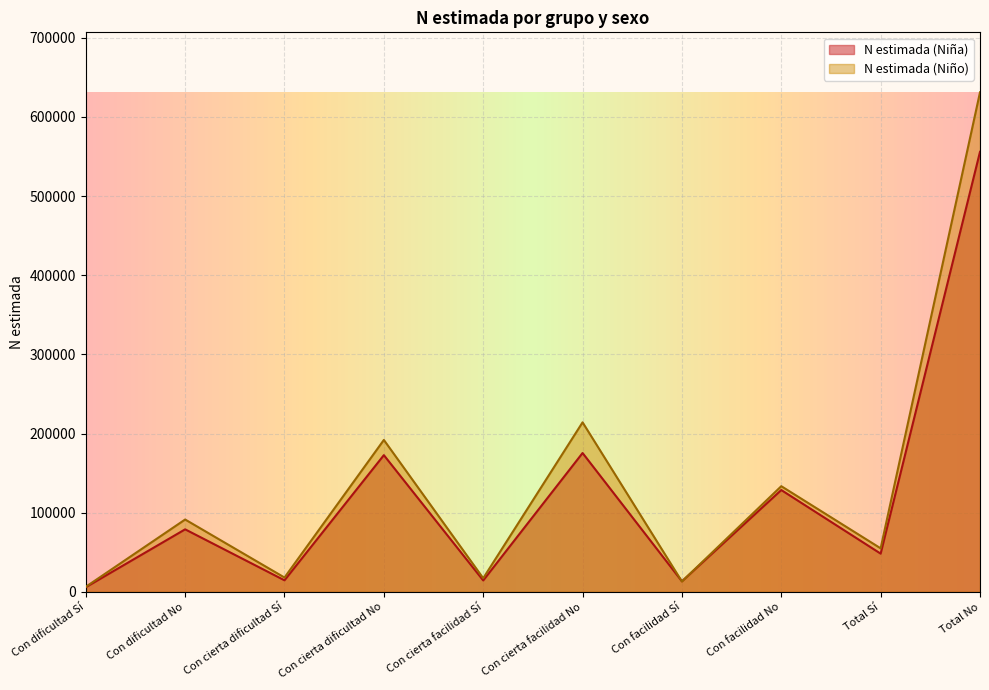

What are all the series names shown in the legend?

N estimada (Niña), N estimada (Niño)